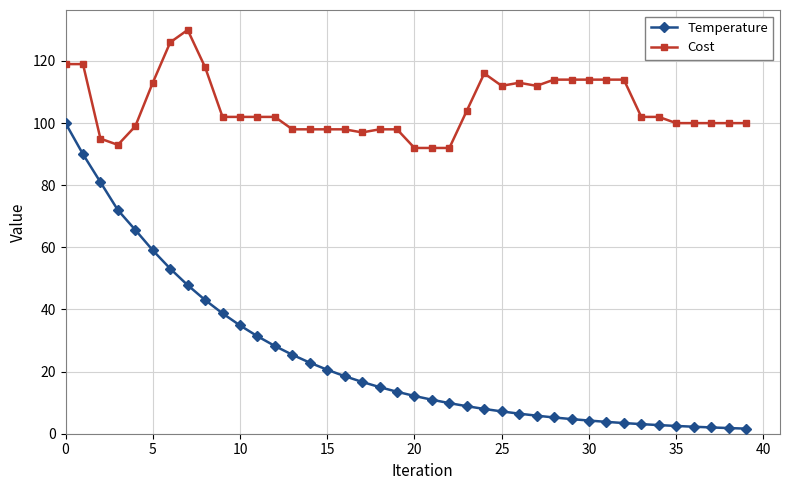

True or false: Cost has more than 1 points higher than both neighbors.

True